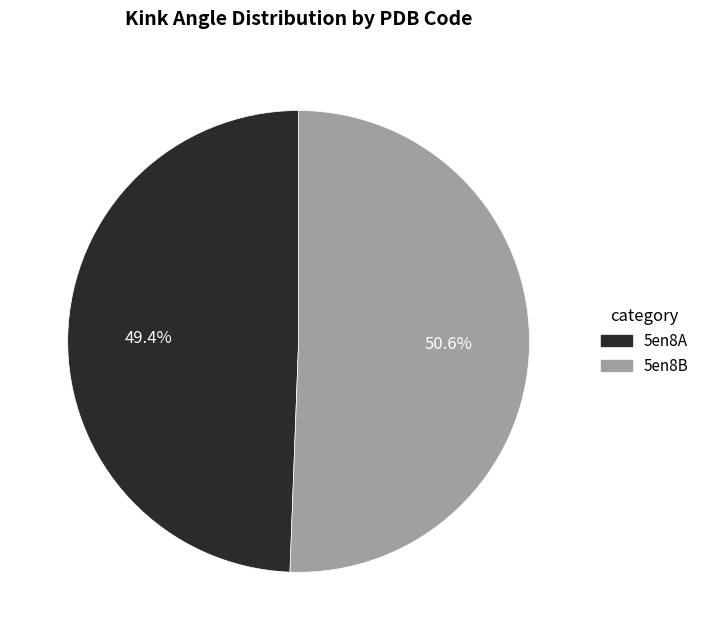

To the nearest percent, what portion does 5en8B represent?

51%